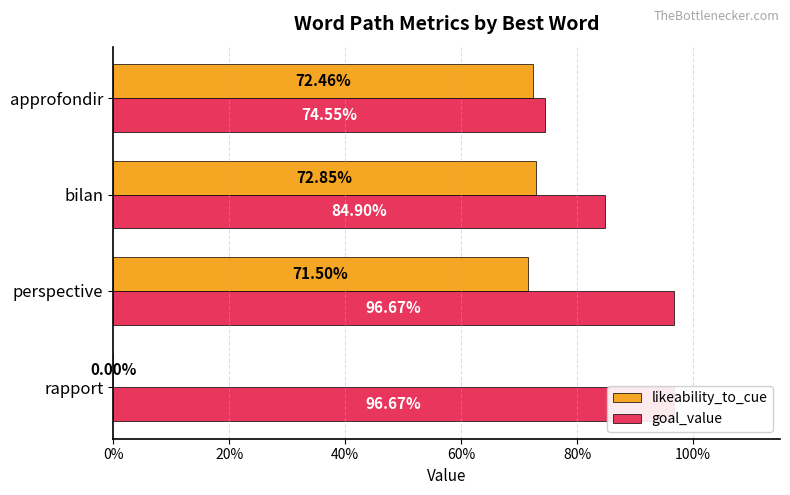

The value of likeability_to_cue at rapport is -0.5. True or false?

False